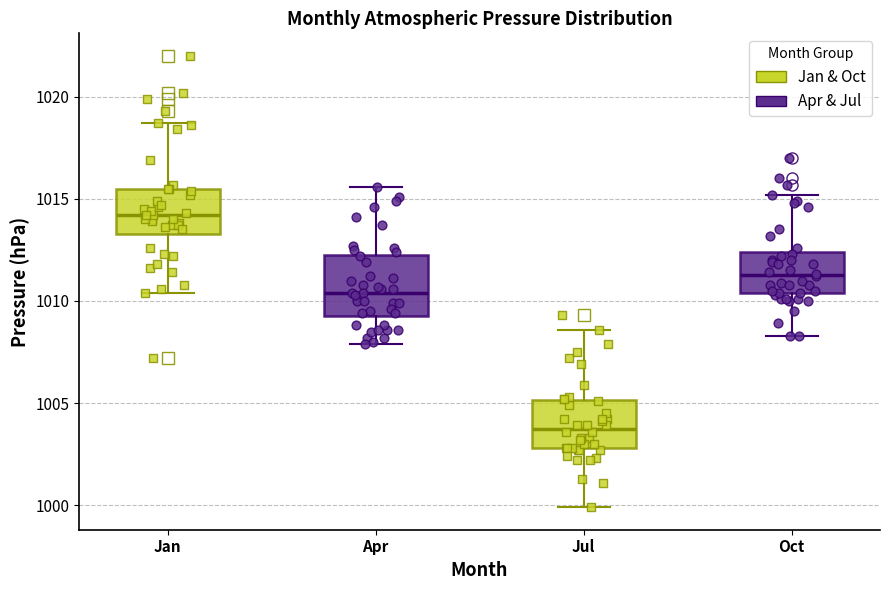

Reading left to right, transcribe this box plot: for each box, give where its median line is, the range the box spans, and where its two whiskers end, as read against the y-axis. The values are not printed on the chart, so give them approximately, as read against the axis.

Jan: median 1014.0, box 1013.5 to 1015.5, whiskers 1010.5 to 1018.5
Apr: median 1010.5, box 1009.5 to 1012.5, whiskers 1008.0 to 1015.5
Jul: median 1004.0, box 1003.0 to 1005.0, whiskers 1000.0 to 1008.5
Oct: median 1011.5, box 1010.5 to 1012.5, whiskers 1008.5 to 1015.0